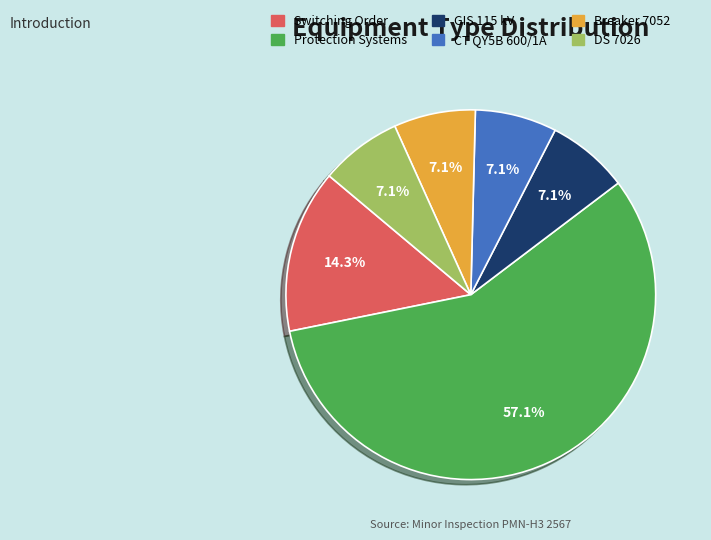

Is there any slice that represents more than half of the pie?

Yes